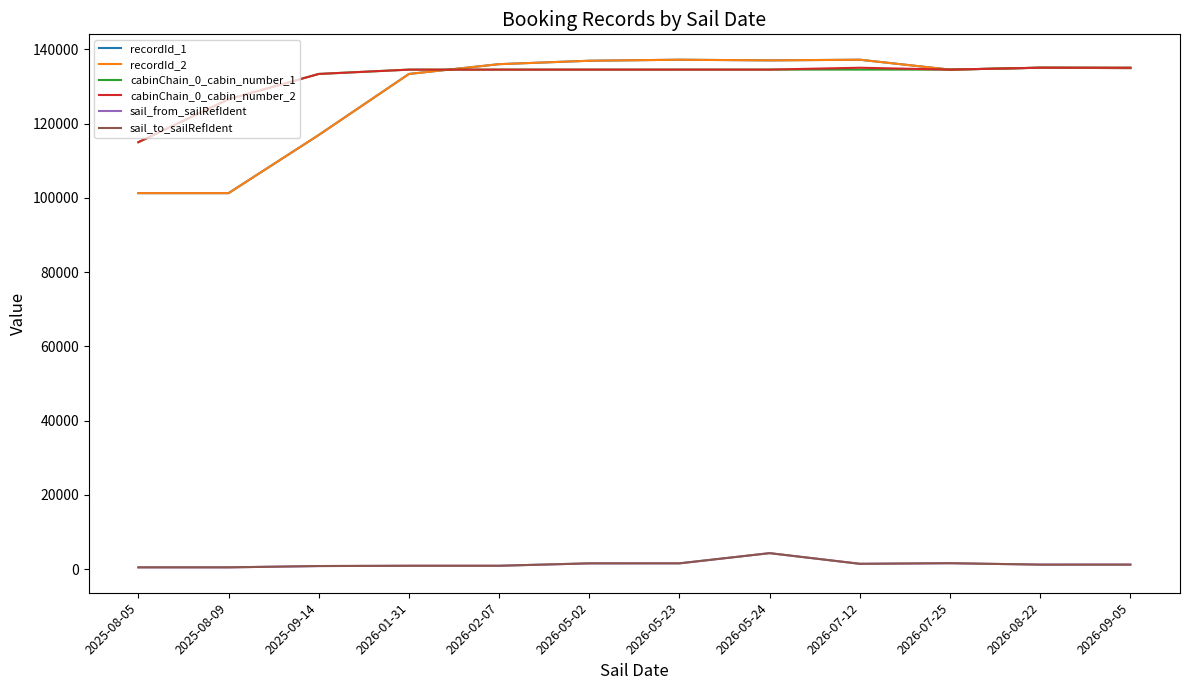

True or false: sail_from_sailRefIdent and recordId_2 intersect in this chart.

False